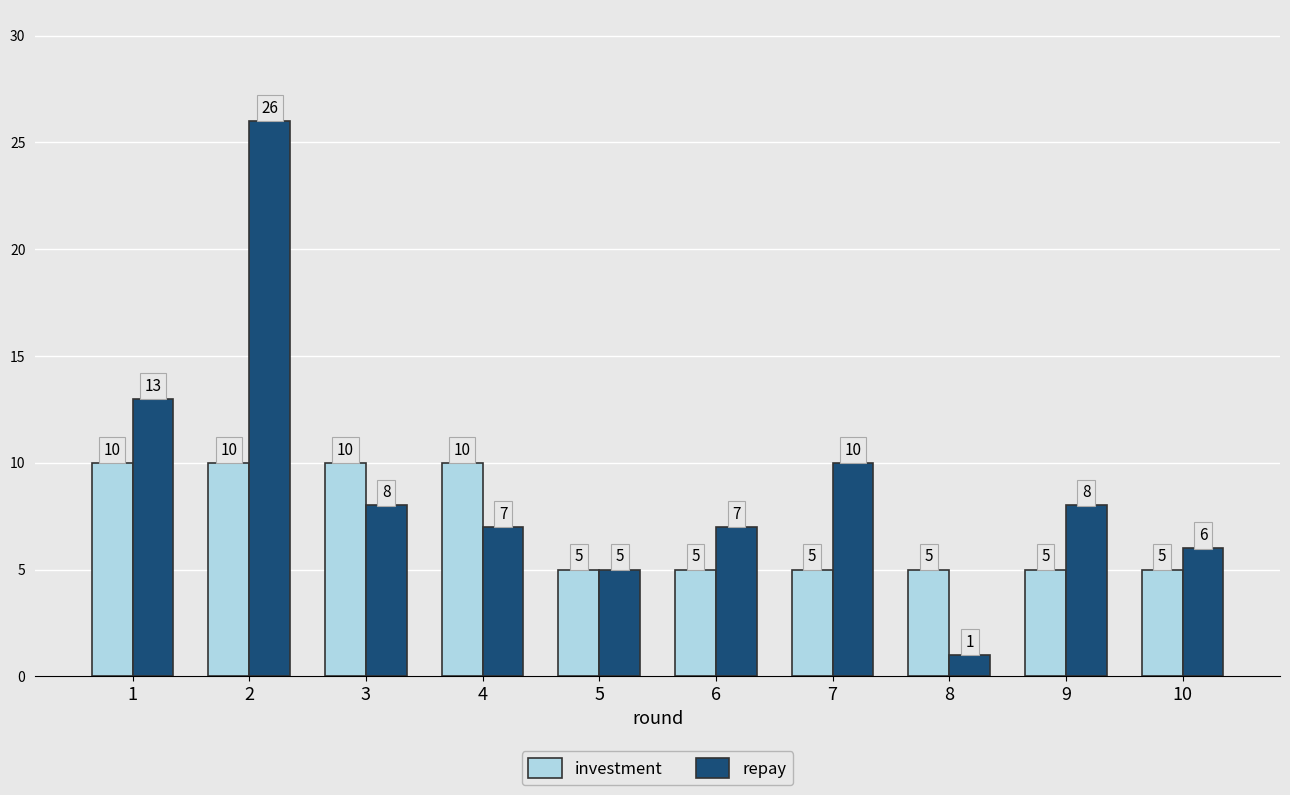

At which label does repay reach its peak?

2